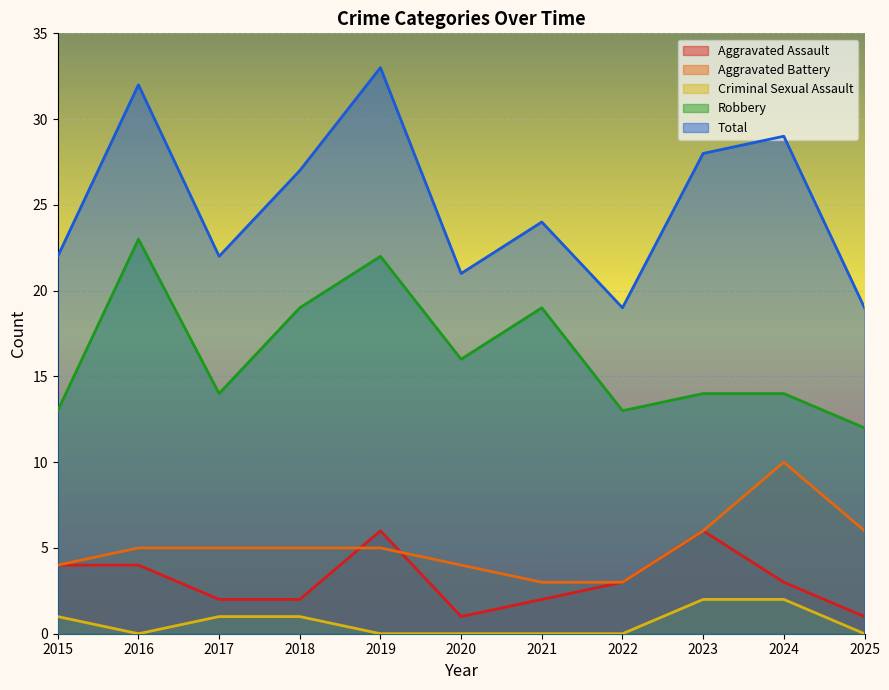

True or false: Aggravated Battery has more than 0 interior local peaks.

True